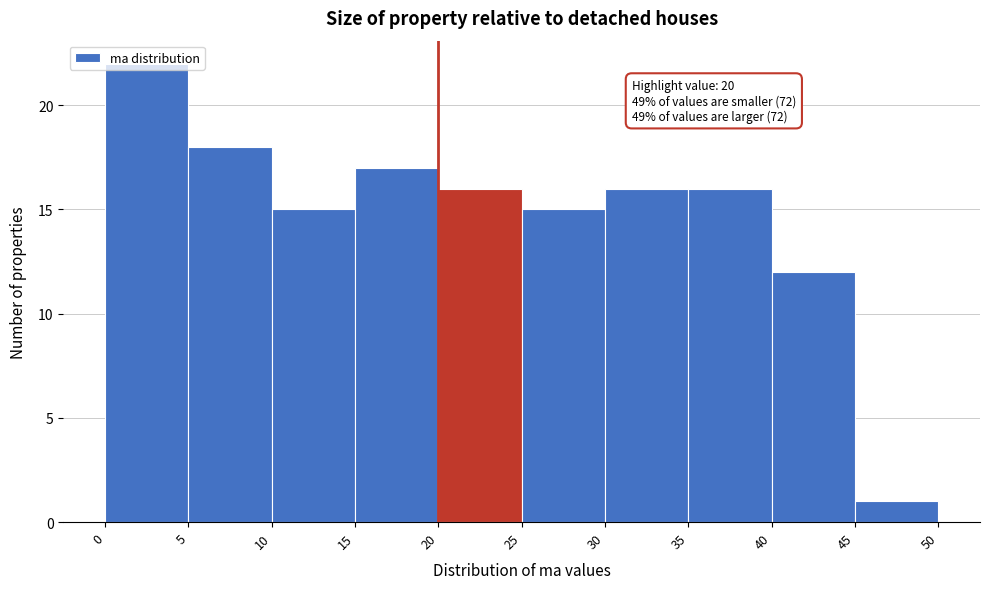

Which range on the x-axis has the tallest bar?

0 to 5